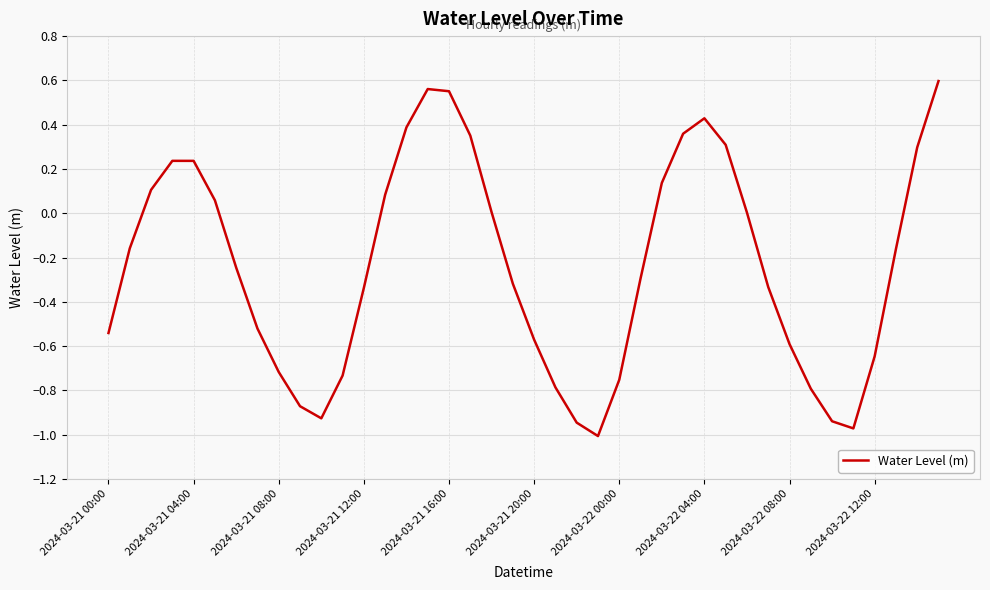

Where is the first local minimum?

10